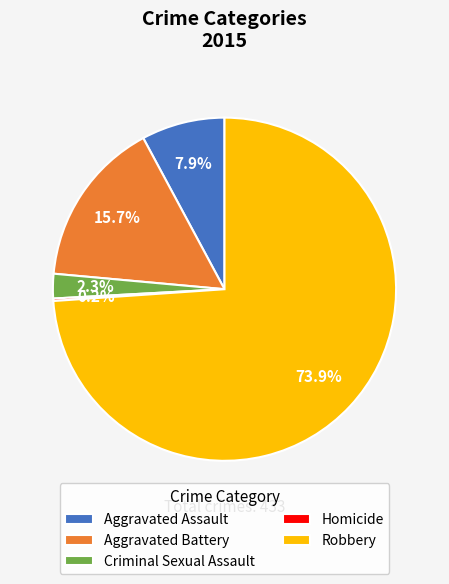

Is Robbery the majority of the pie?

Yes